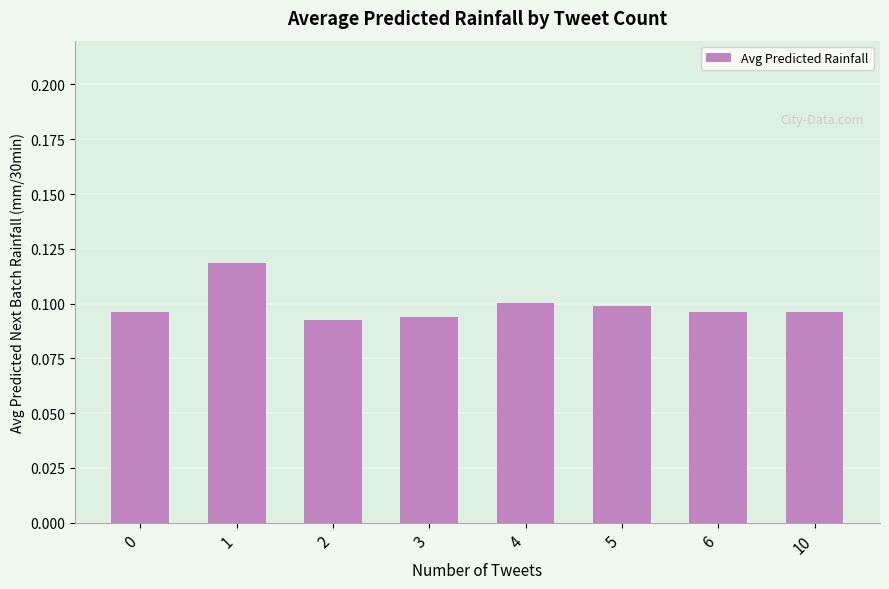

The chart shows a value of 0.1 at 0. True or false?

True